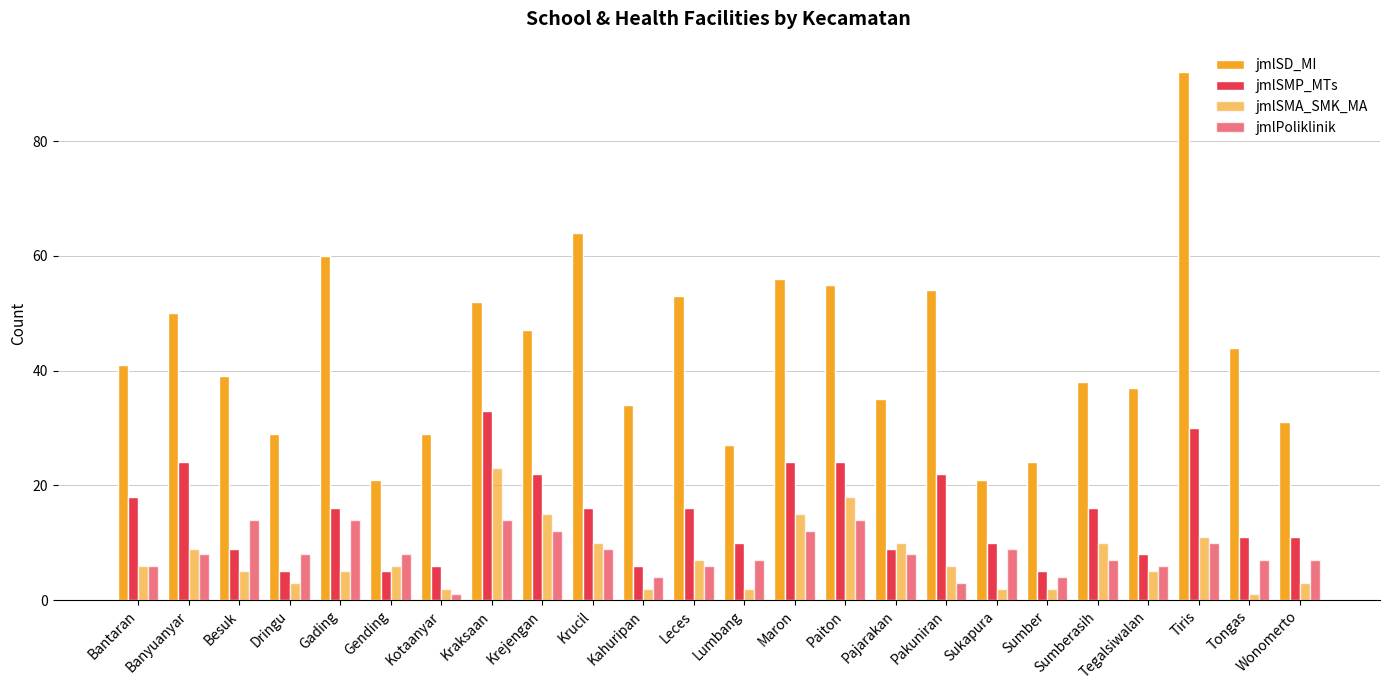

How many data points in jmlSD_MI are less than 41?

12